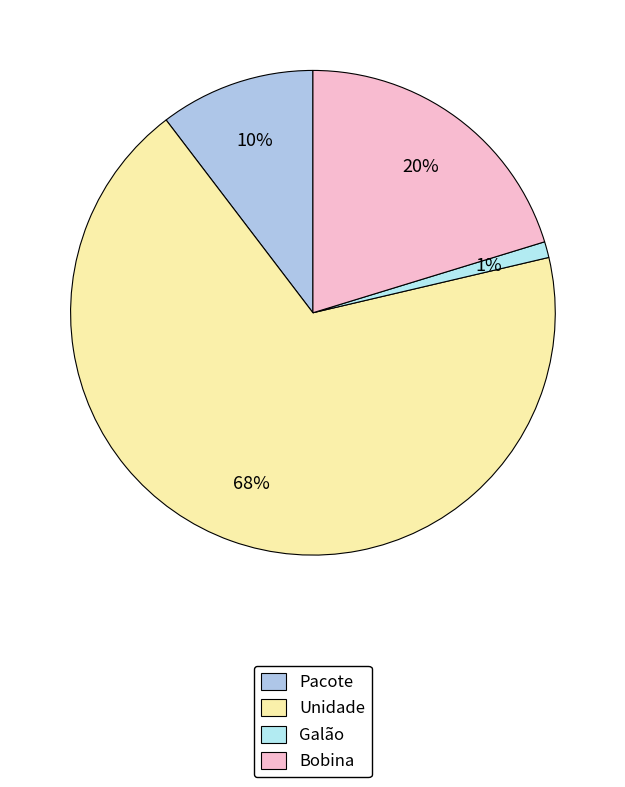

Count the number of slices in the pie.

4